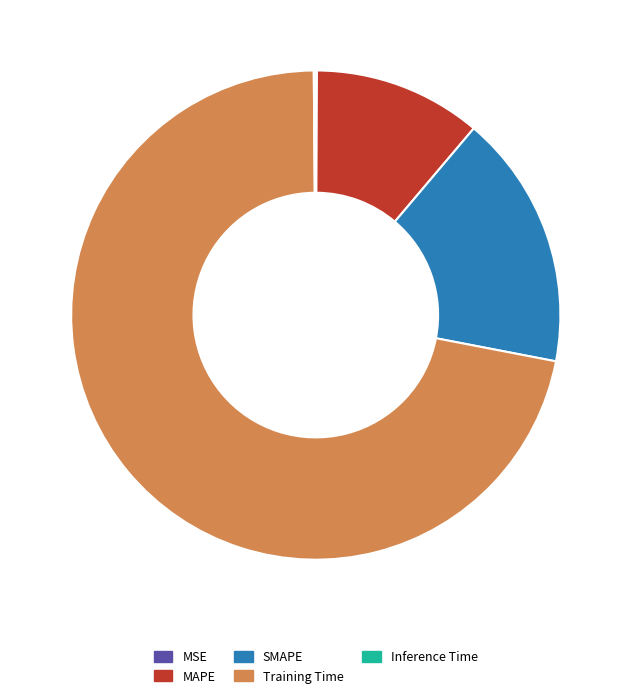

Which has a higher value, SMAPE or MAPE?

SMAPE